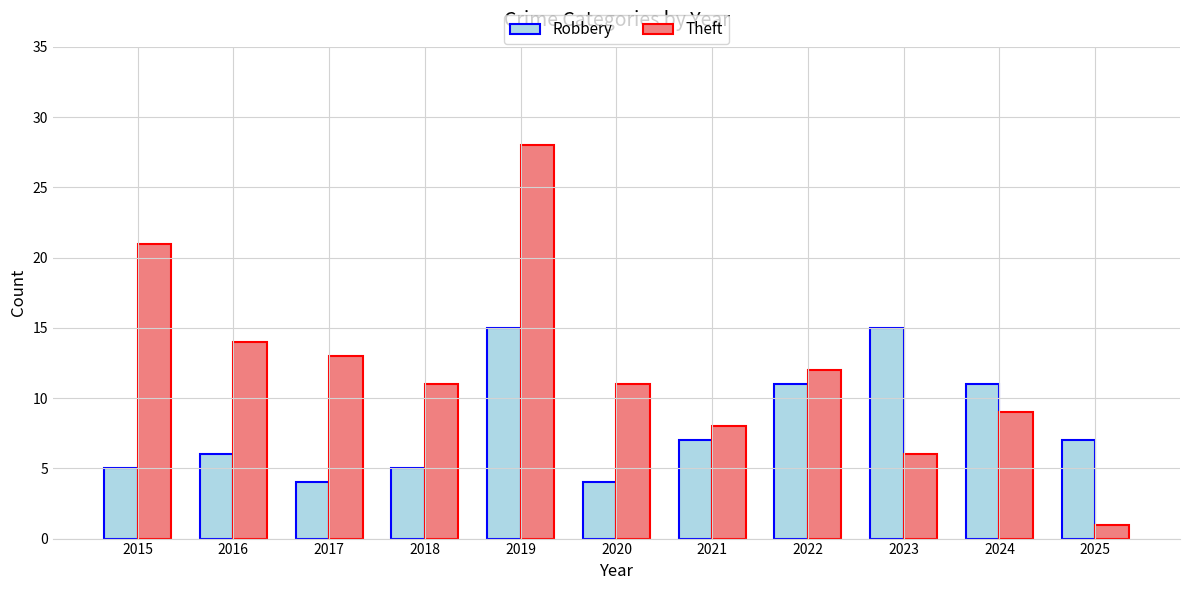

What is the greatest value displayed?

28